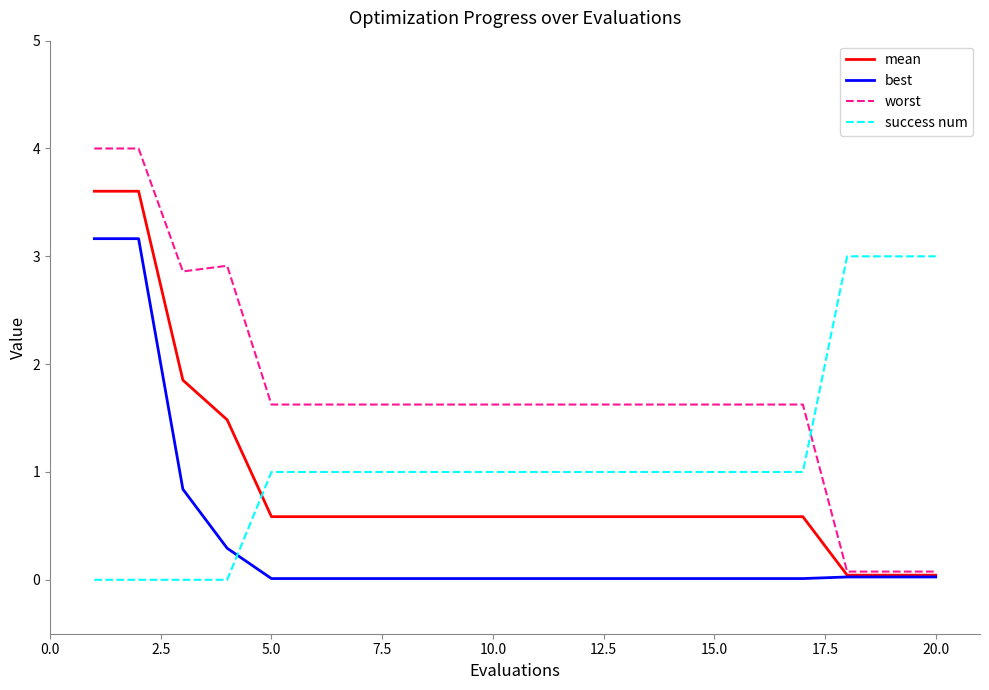

Which series has the largest range (max minus min)?

worst